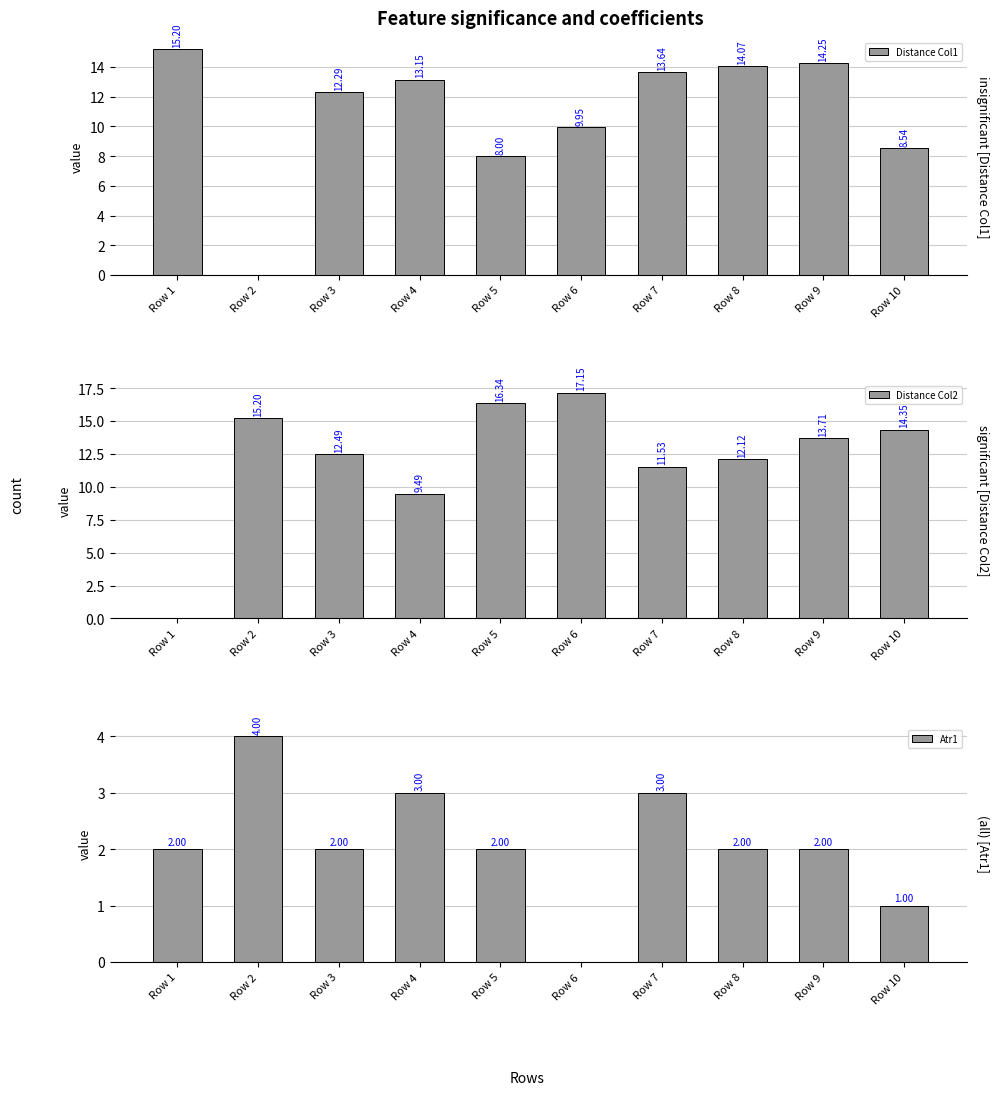

The Distance Col1 series shows 7.1 at Row 7. True or false?

False